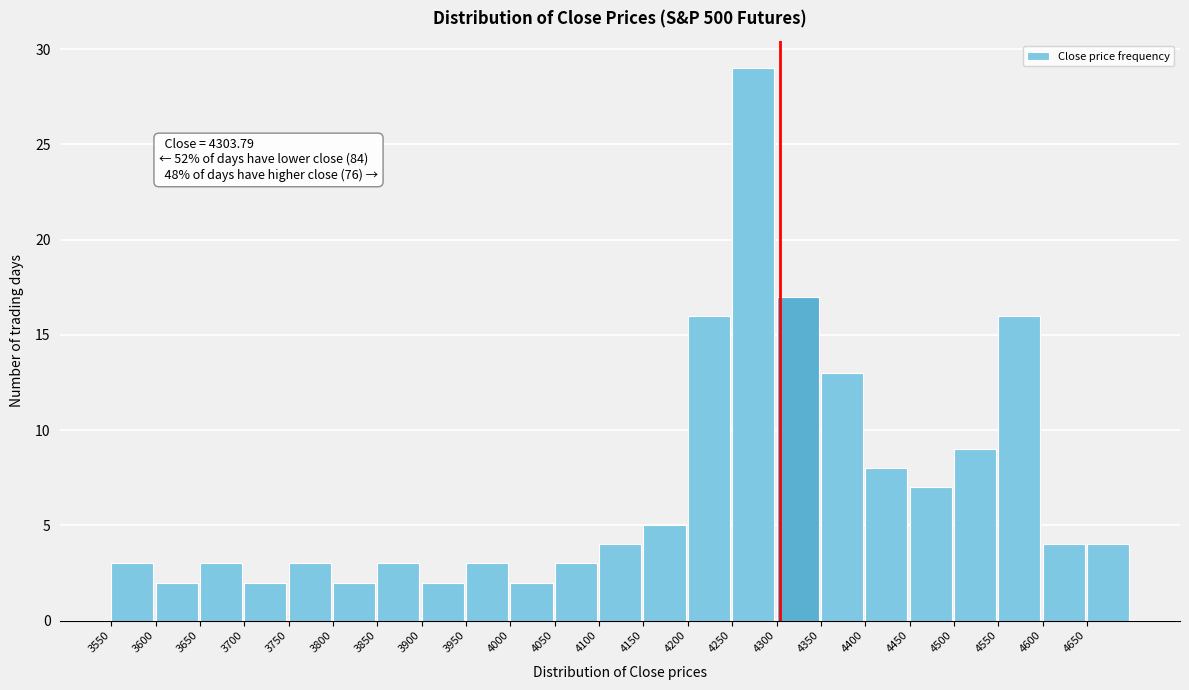

Which range on the x-axis has the tallest bar?

4250 to 4300